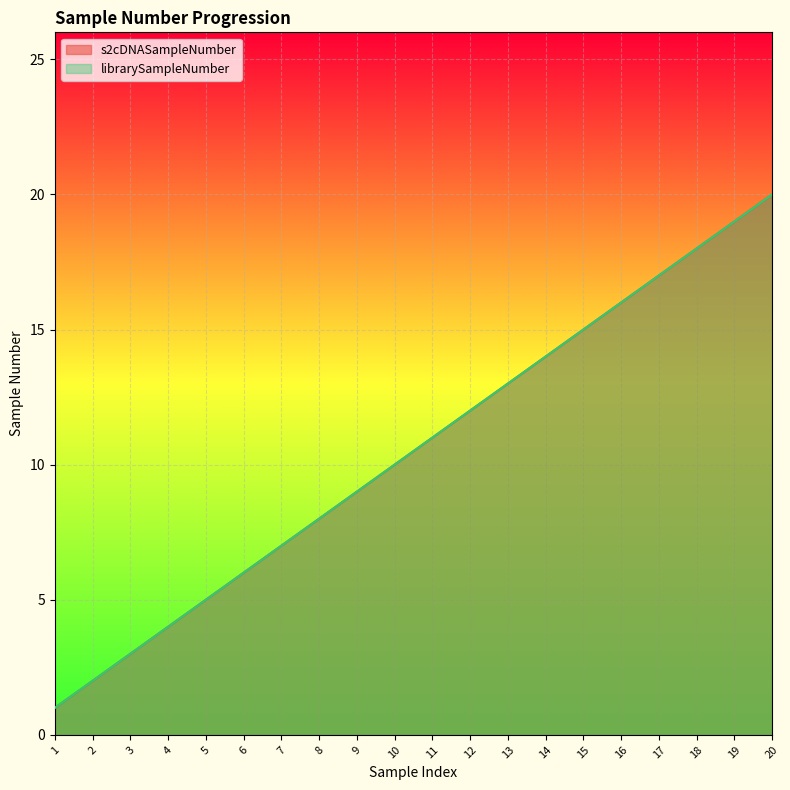

List the labels in order of librarySampleNumber value, smallest first.

1, 2, 3, 4, 5, 6, 7, 8, 9, 10, 11, 12, 13, 14, 15, 16, 17, 18, 19, 20